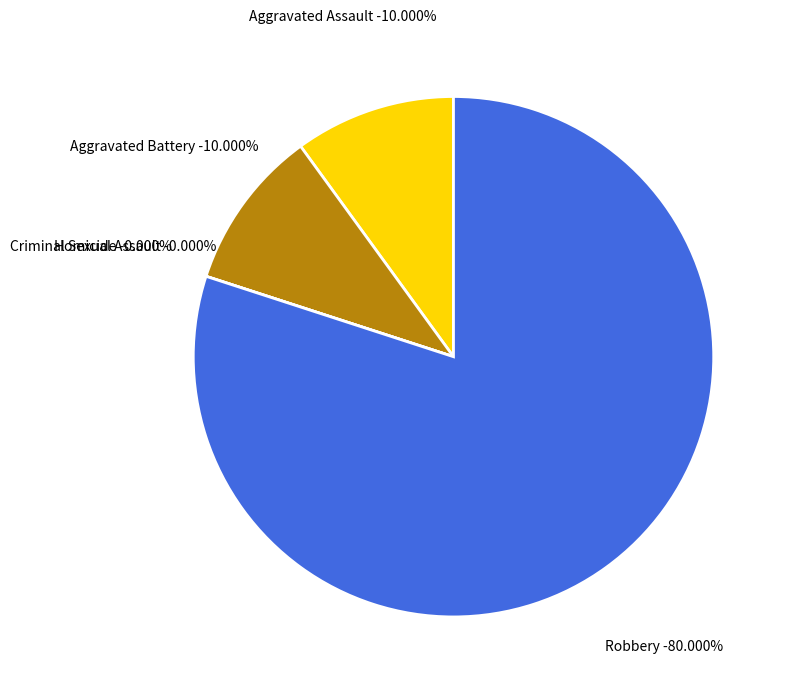

Between Robbery and Aggravated Battery, which is larger?

Robbery